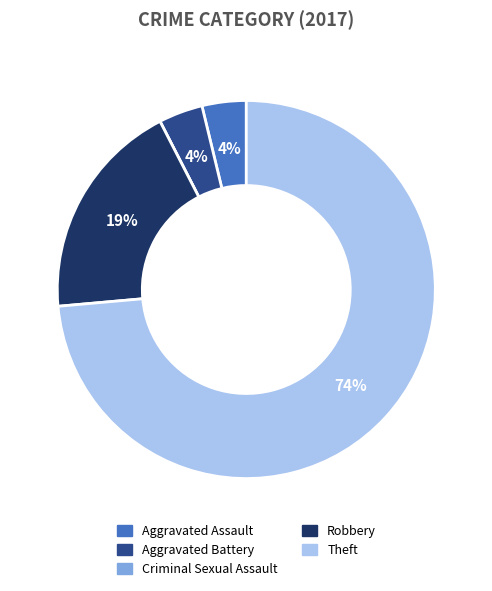

To the nearest percent, what is the average slice percentage?

20%